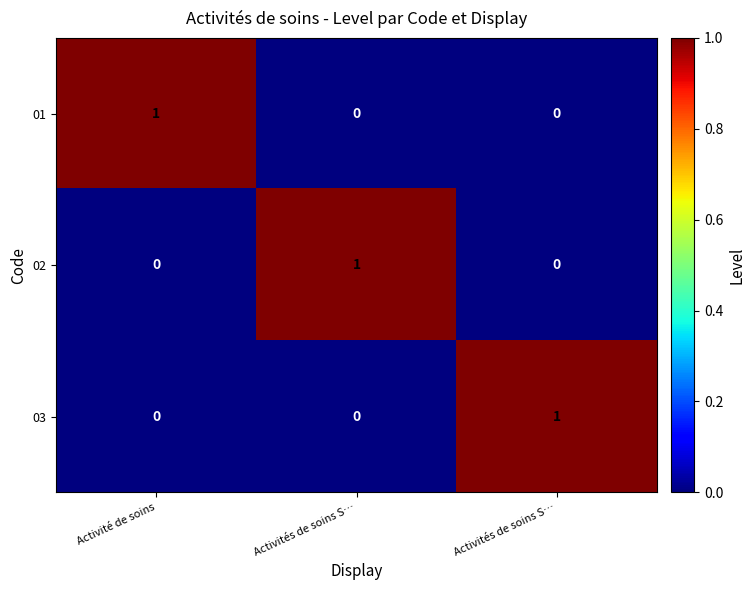

At which category is the sum across all series the highest?

Activité de soins